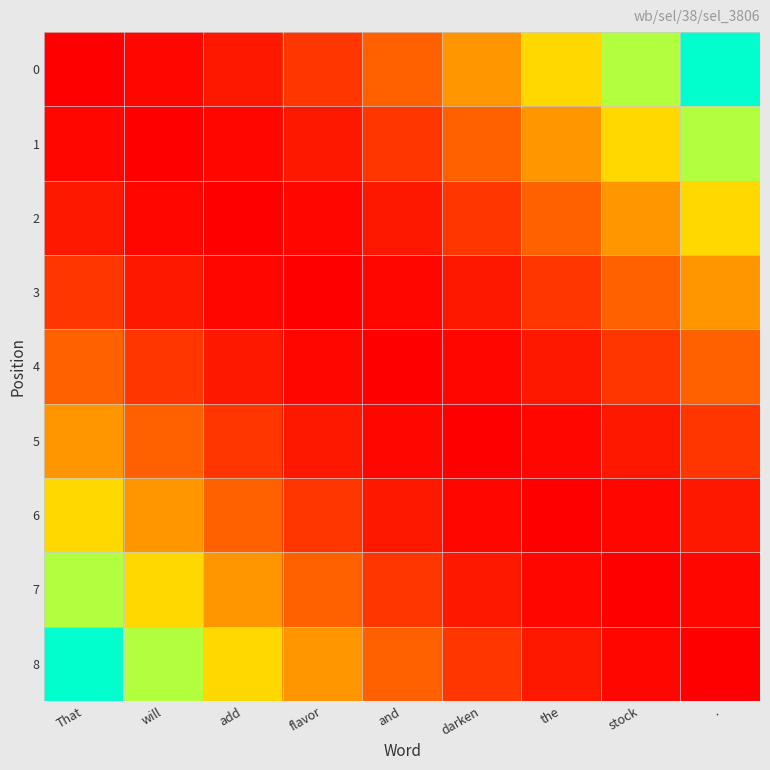

How many data points does each series have?

9